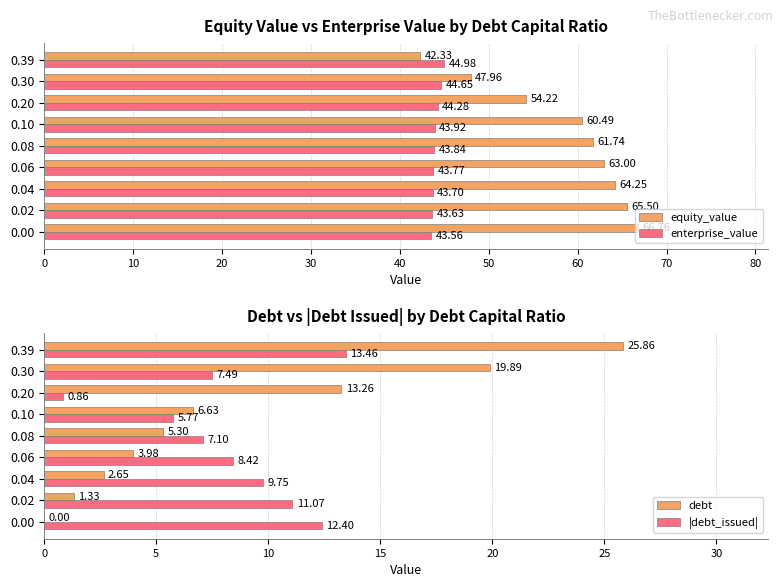

The value of enterprise_value at 0.30 is 44.6. True or false?

True